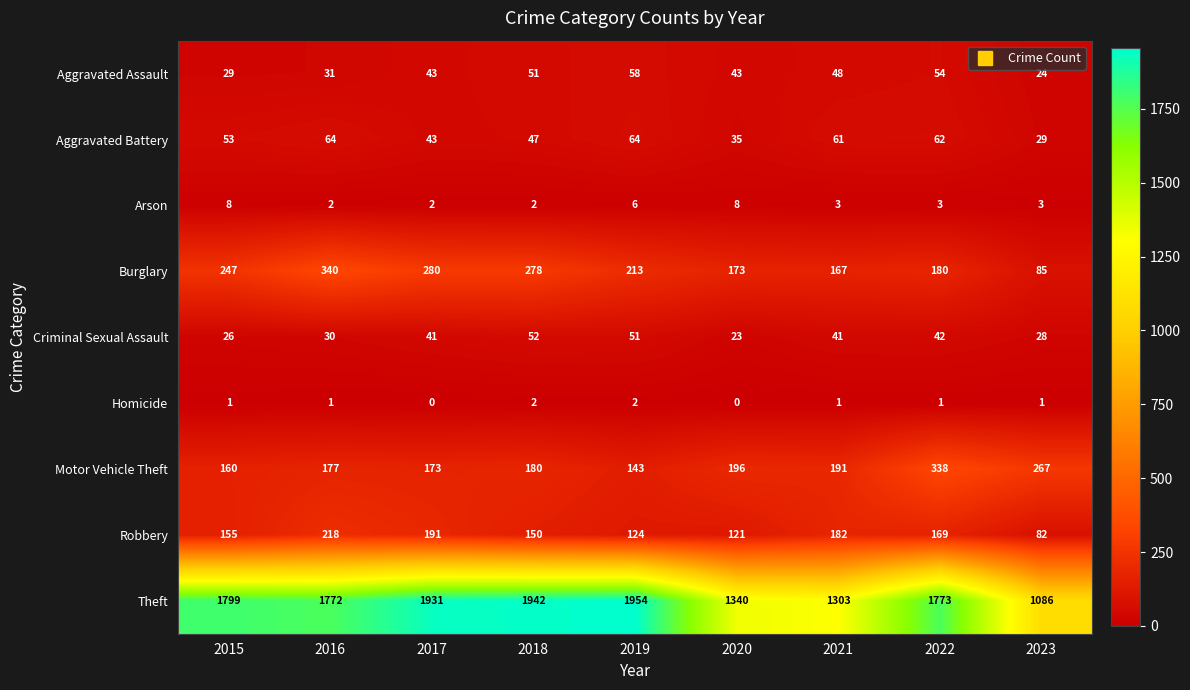

Which series has the widest spread of values?

Theft